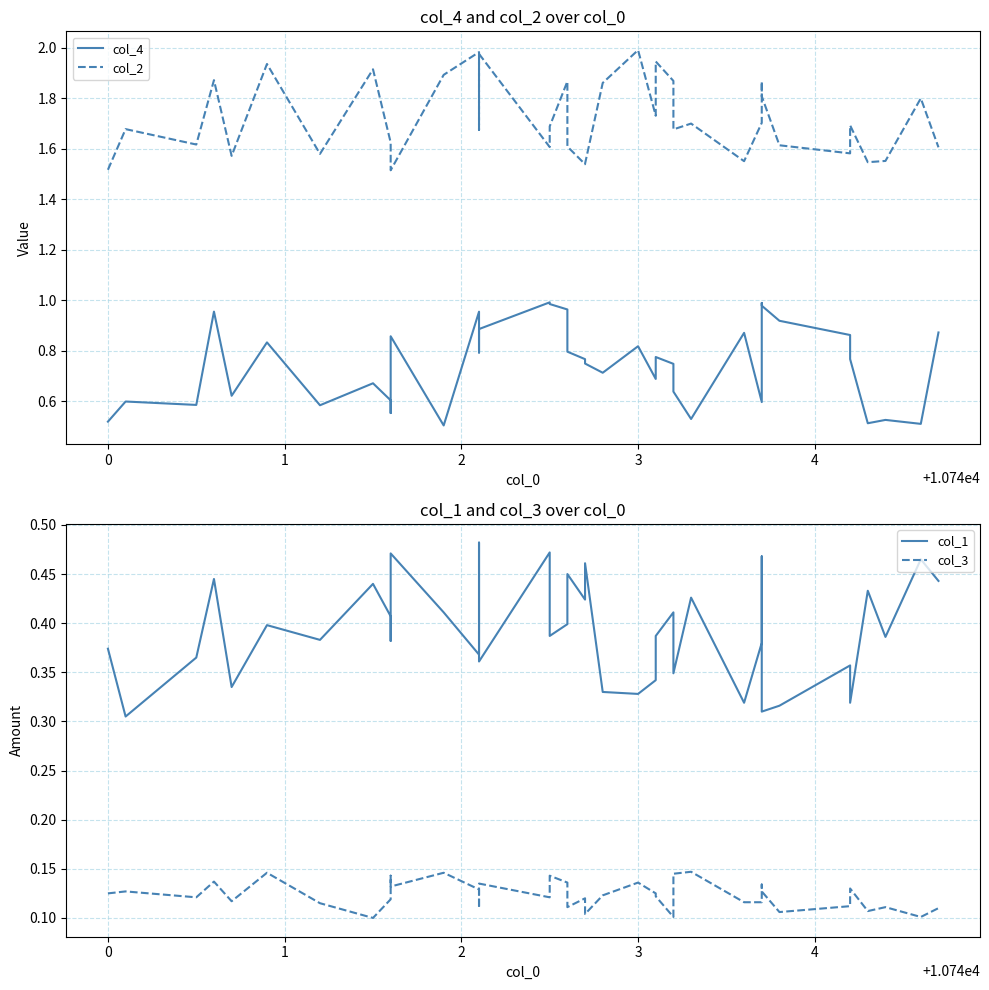

True or false: col_1 has more than 0 points higher than both neighbors.

True